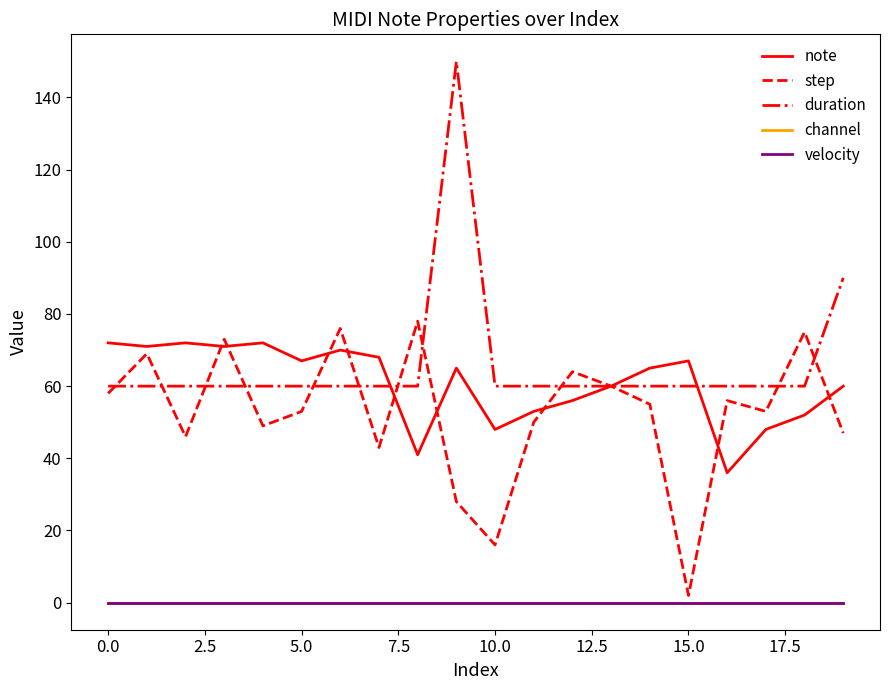

What is the label of the 2nd point from the right?

18